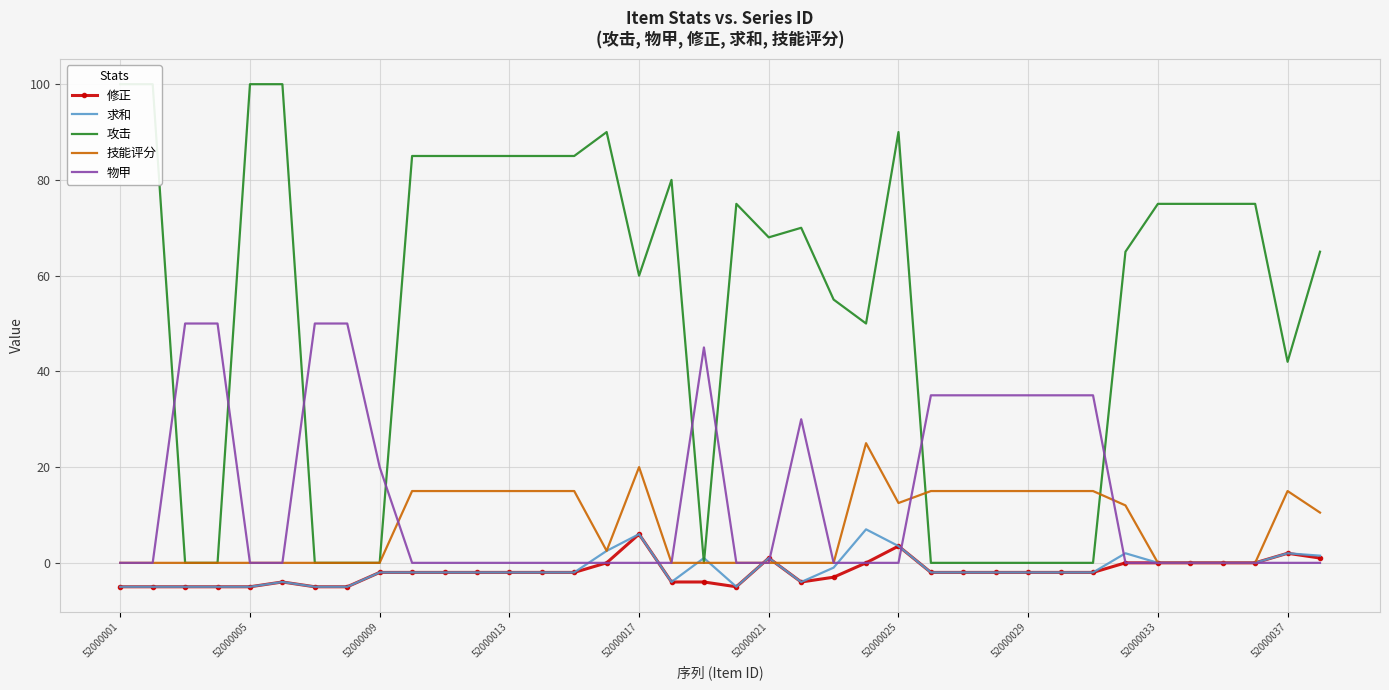

At 21, list the series in order from smallest to largest.

修正, 求和, 技能评分, 物甲, 攻击